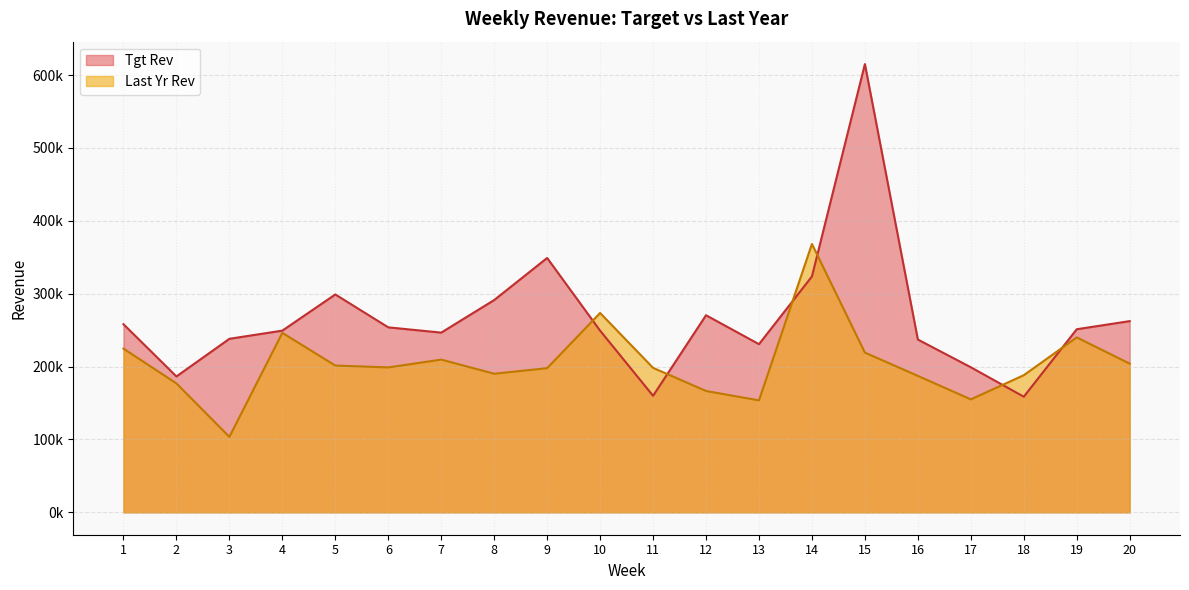

Which series has the widest spread of values?

Tgt Rev